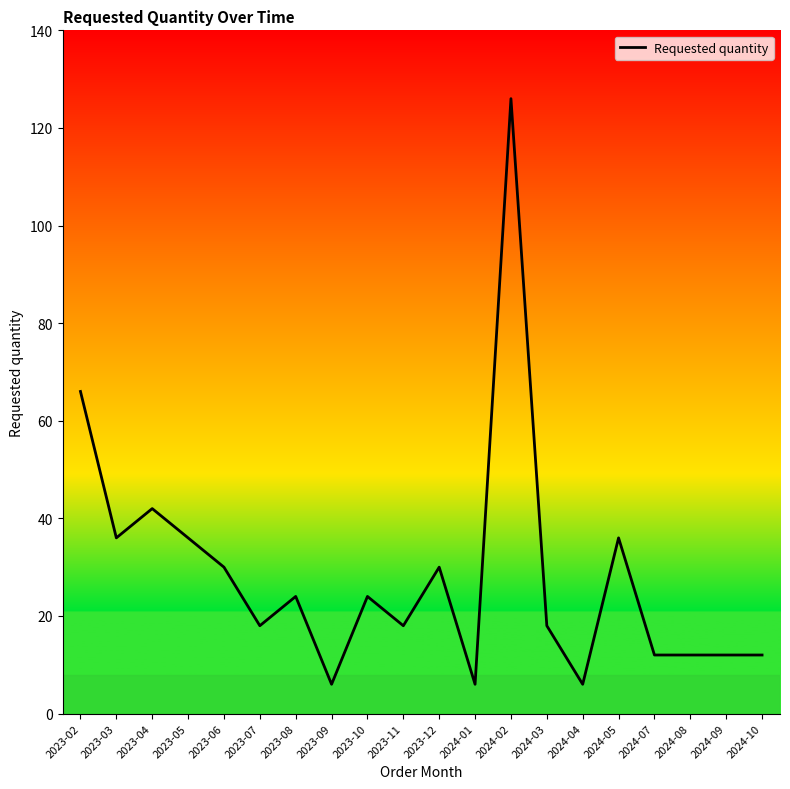

Is it true that the value at 2024-02 is 200?

False